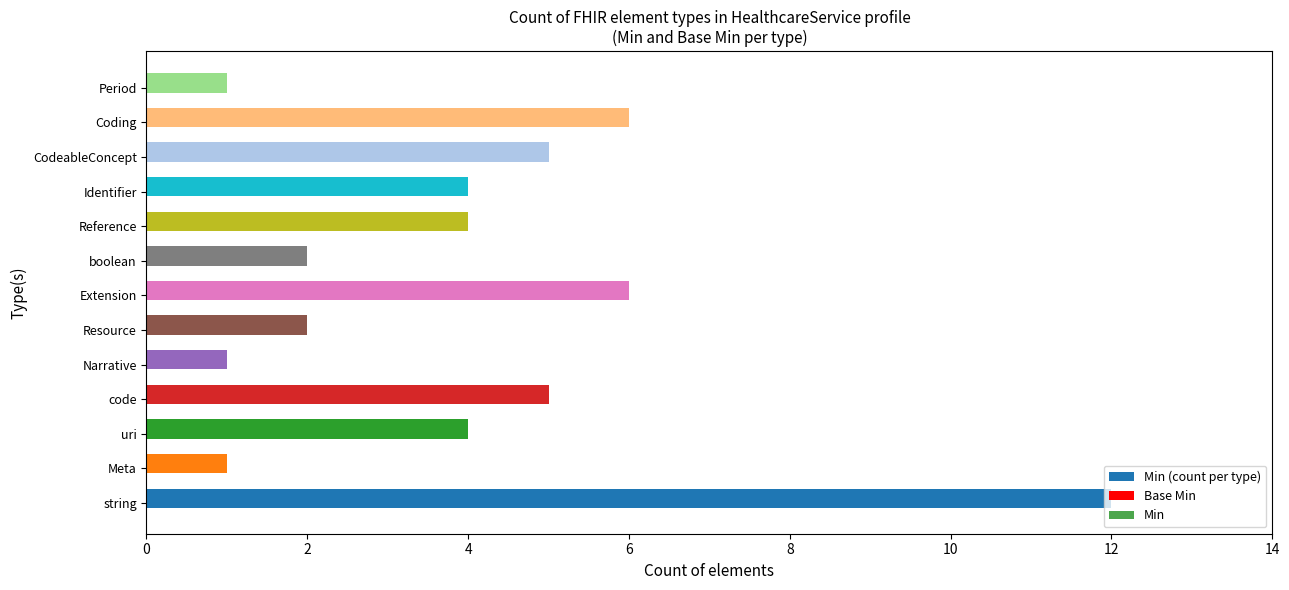

The value at Narrative is 0. True or false?

False